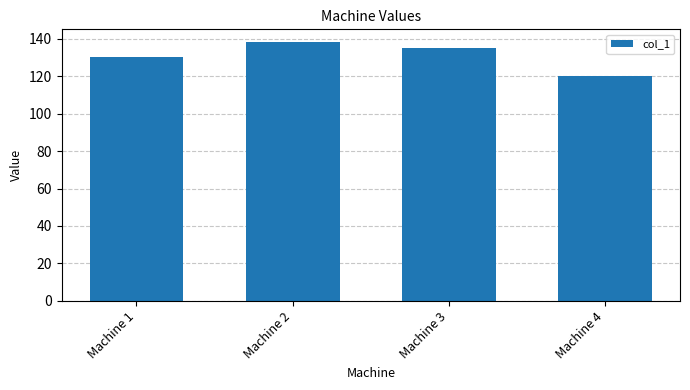

Reading right to left, transcribe all the data shown in this chart.

120	135	138	130